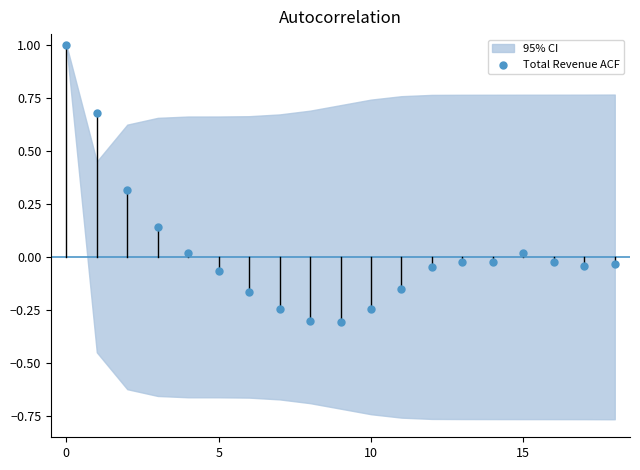

What is the range of Y values (max minus min)?

1.3